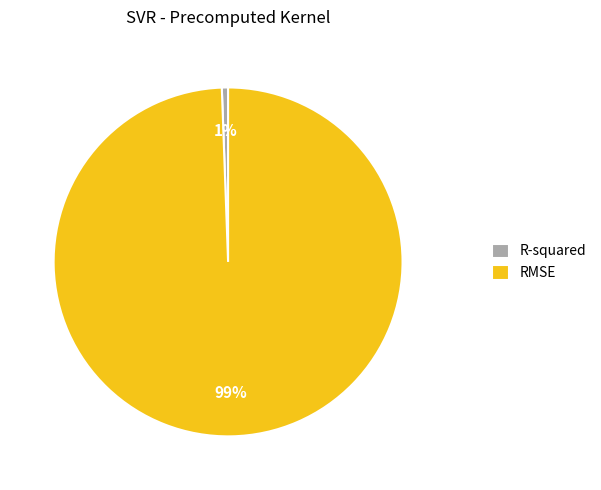

Do R-squared and RMSE together represent more than half of the pie?

Yes